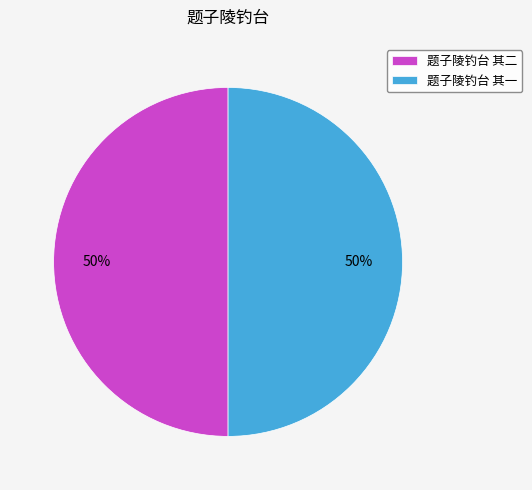

To the nearest percent, what portion does 题子陵钓台 其二 represent?

50%